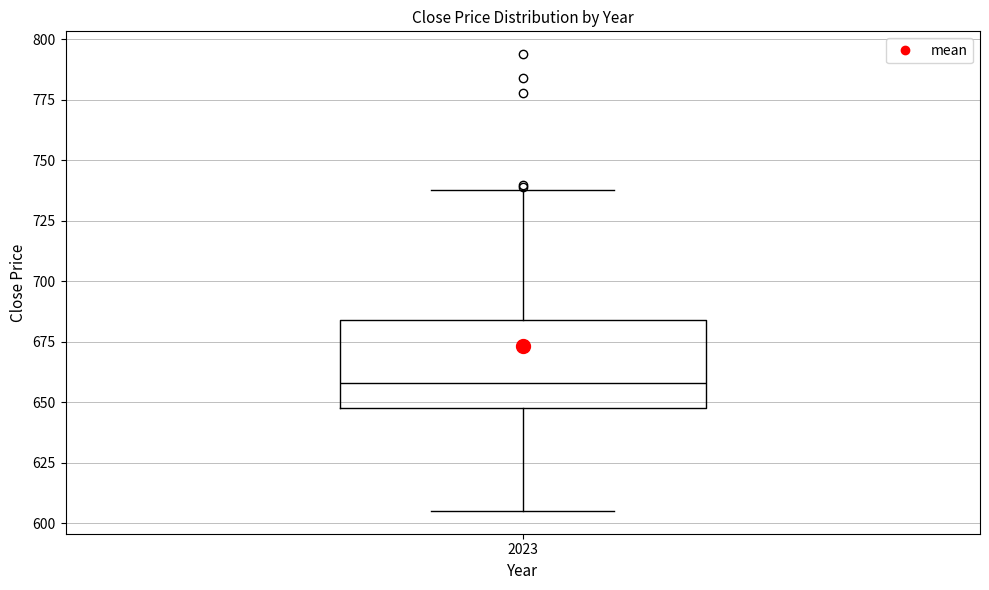

Read this box plot against the y-axis: the position of the median line, the range covered by the box, and the ends of both whiskers. The values are not printed on the chart, so give them approximately, as read against the axis.

median 660, box 650 to 685, whiskers 605 to 740